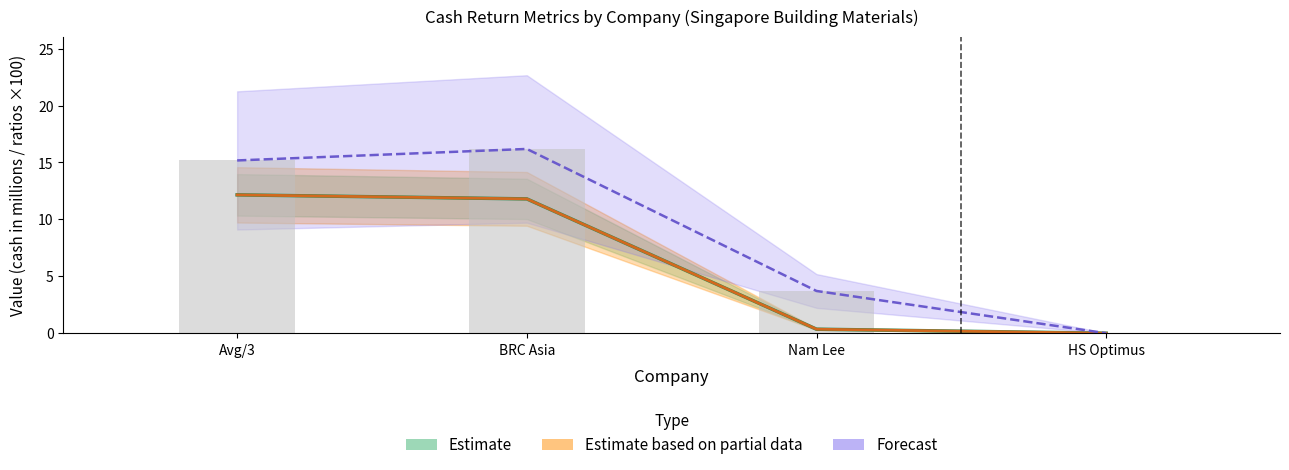

What is the difference between the Forecast (cash_returned_net_income ×100) values at Avg/3 and HS Optimus?

15.2